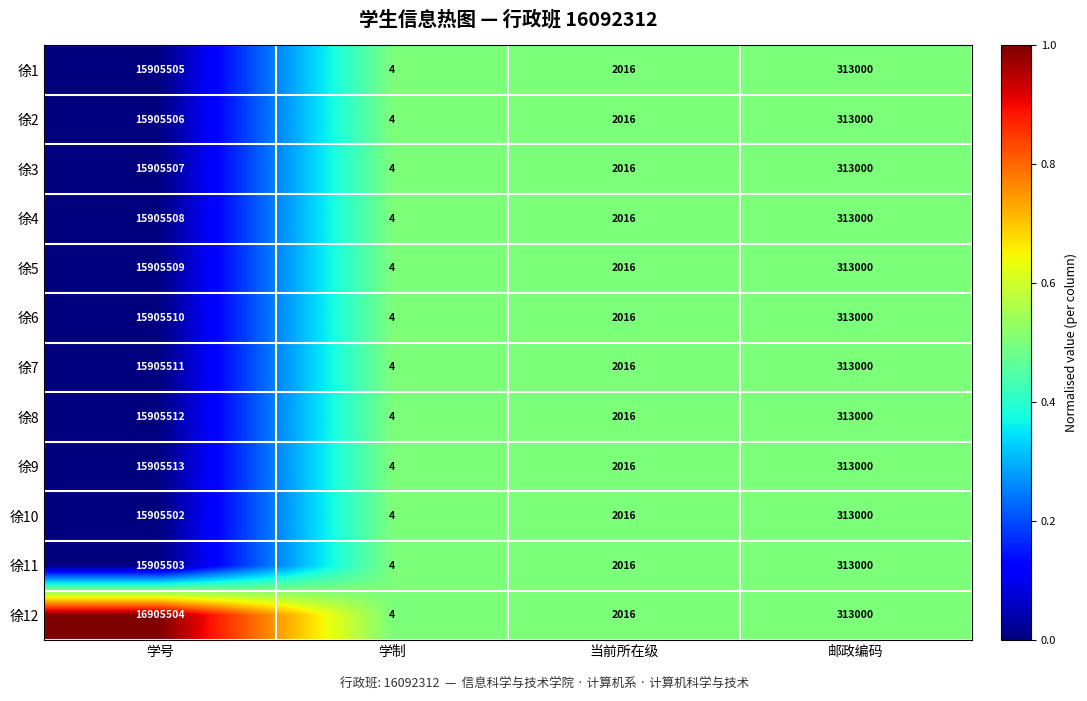

The 徐8 series shows 15905512 at 学号. True or false?

True